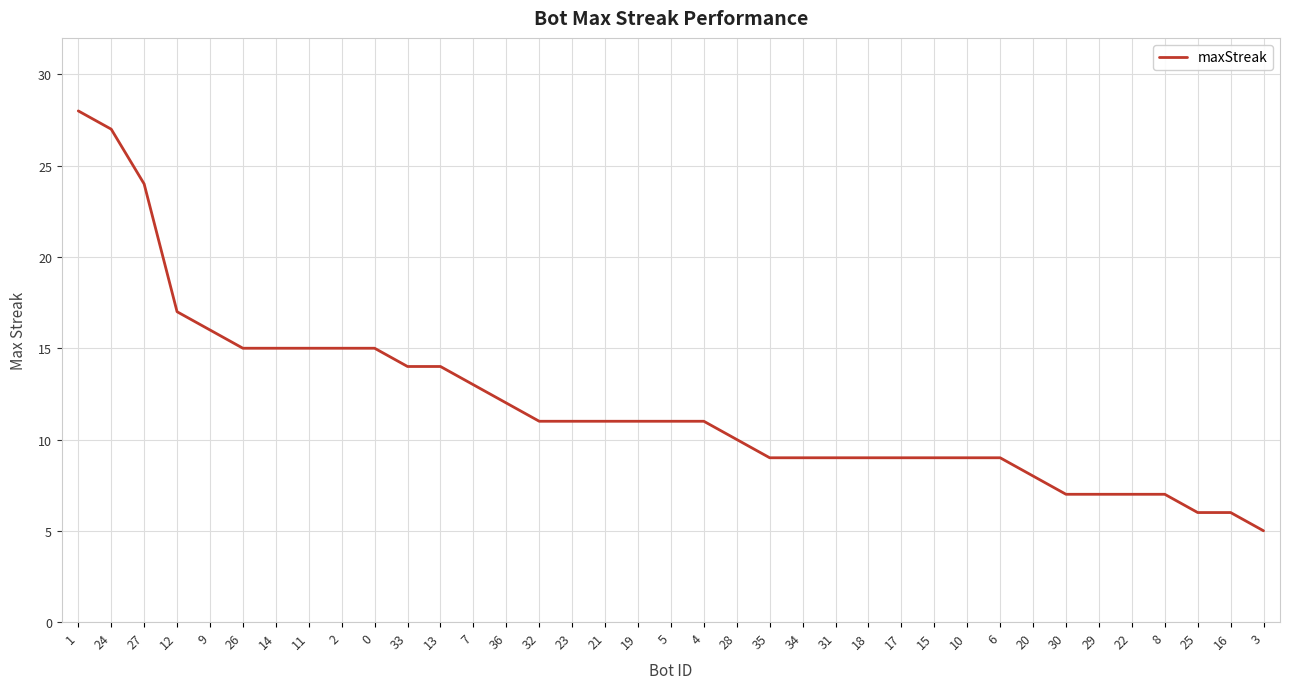

How many categories are shown in the chart?

37